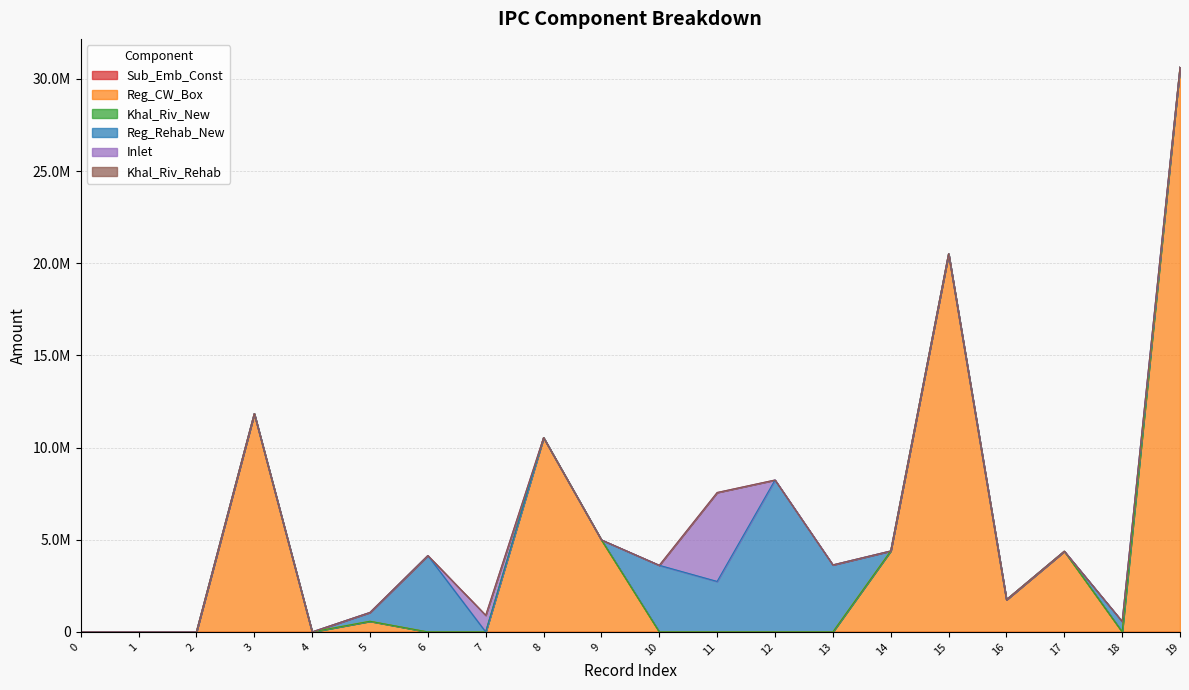

At which category is the sum across all series the highest?

19